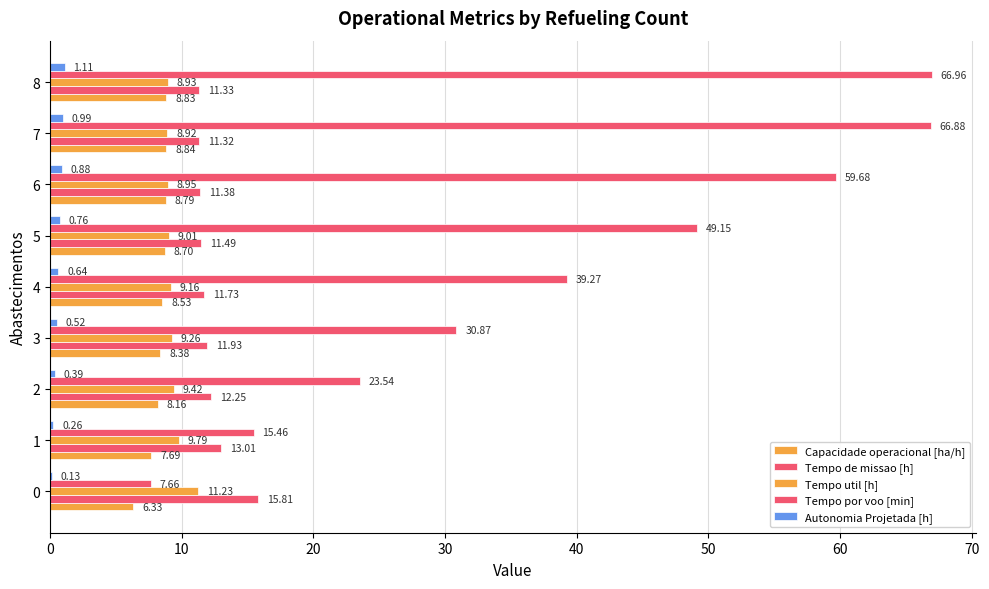

Reading left to right, what are all the values shown in this chart?

Capacidade operacional [ha/h]: 6.3	7.7	8.2	8.4	8.5	8.7	8.8	8.8	8.8
Tempo de missao [h]: 15.8	13.0	12.2	11.9	11.7	11.5	11.4	11.3	11.3
Tempo util [h]: 11.2	9.8	9.4	9.3	9.2	9.0	8.9	8.9	8.9
Tempo por voo [min]: 7.7	15.5	23.5	30.9	39.3	49.1	59.7	66.9	67.0
Autonomia Projetada [h]: 0.1	0.3	0.4	0.5	0.6	0.8	0.9	1.0	1.1